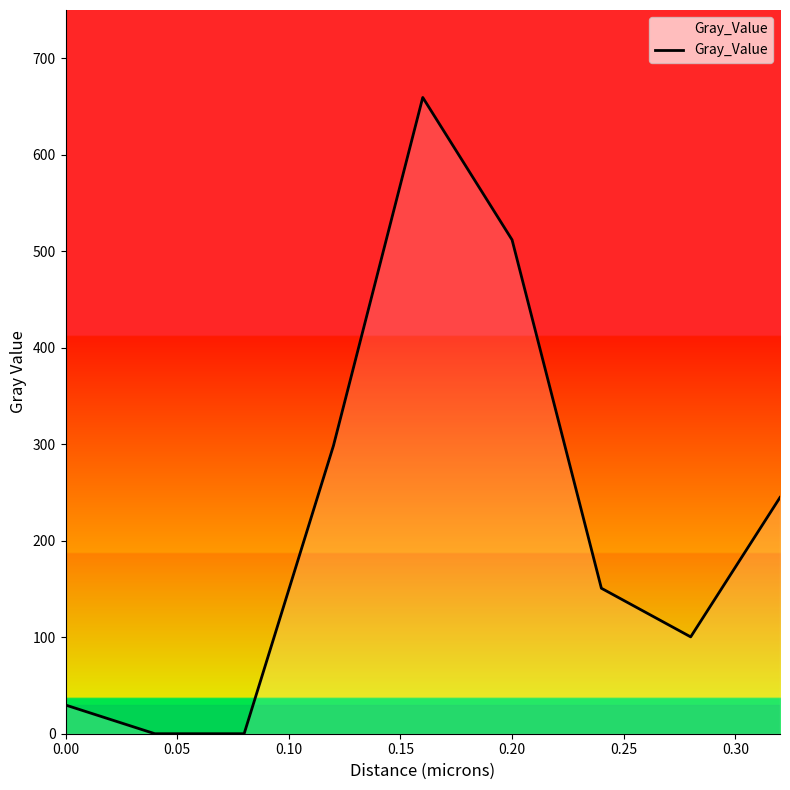

What is the difference between the maximum and minimum values?

659.4